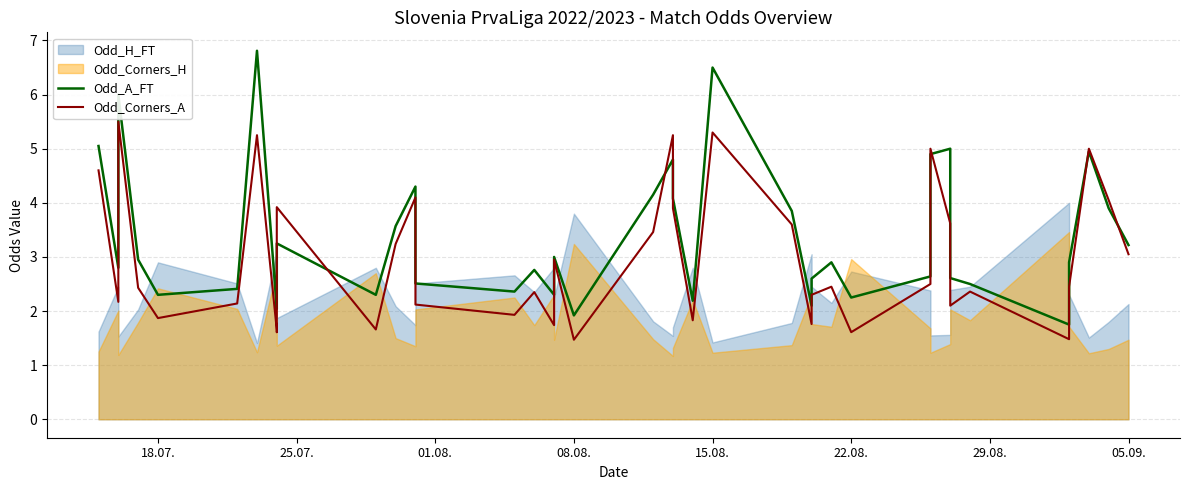

Which series has the largest range (max minus min)?

Odd_A_FT